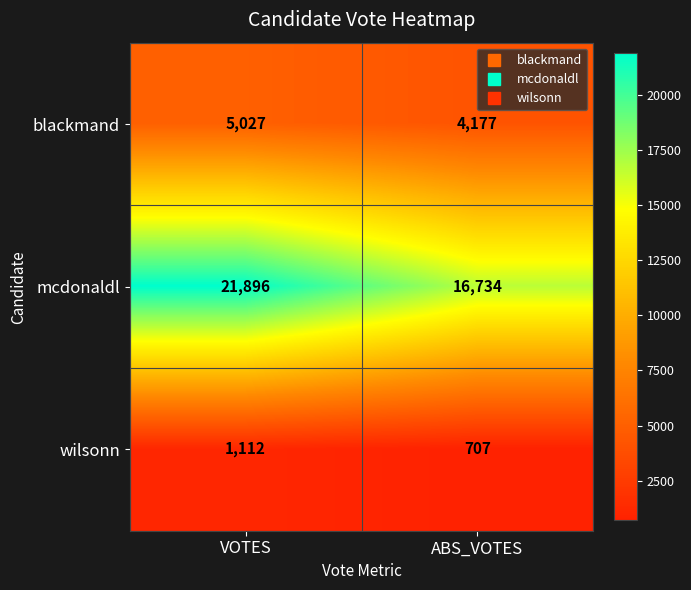

Which series has the largest total across all categories?

mcdonaldl